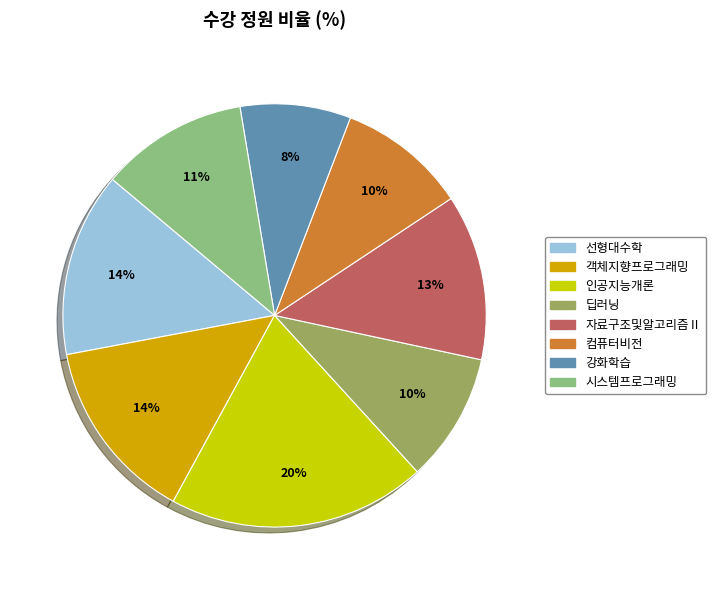

Is there any slice that represents more than half of the pie?

No